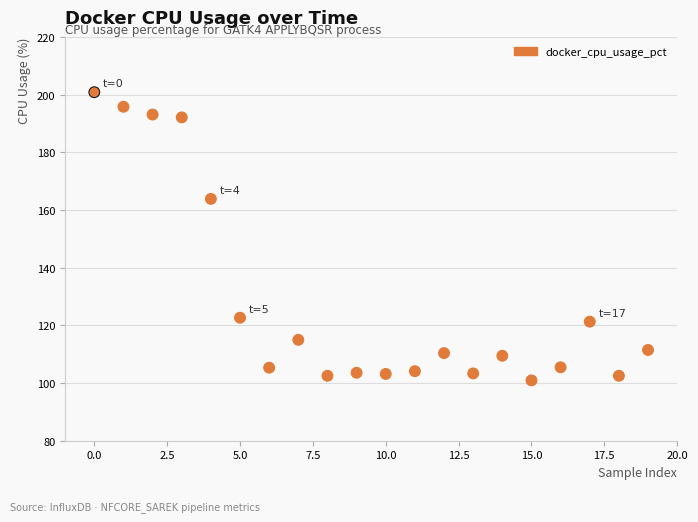

What Y value in the scatter plot is closest to 150?

163.9